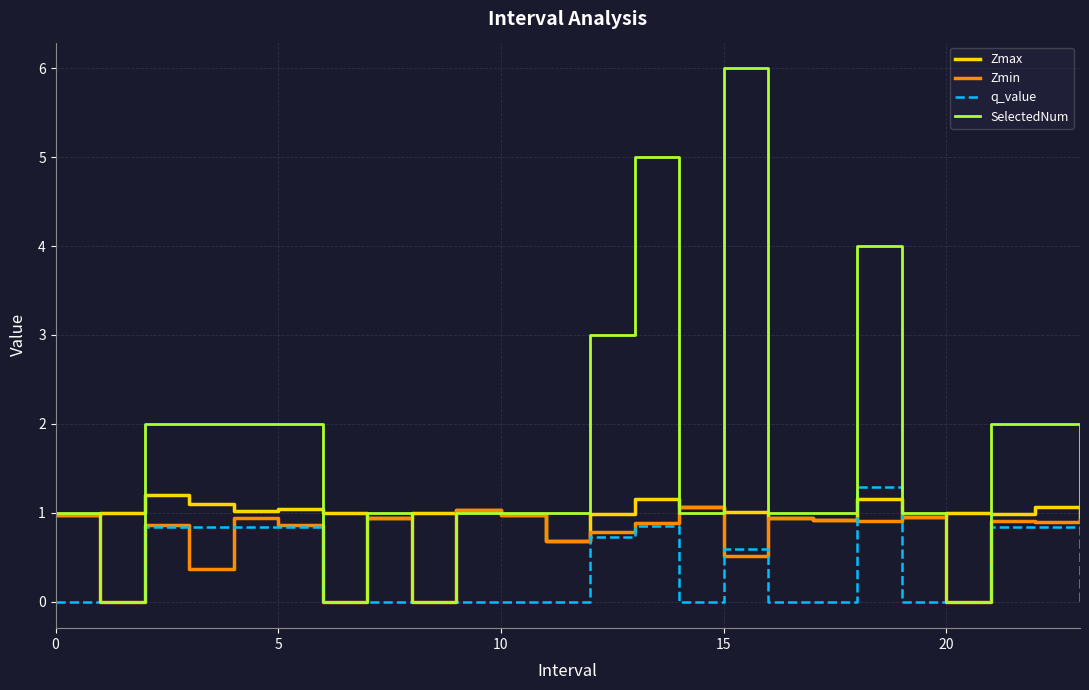

What is the maximum value for SelectedNum?

6.0